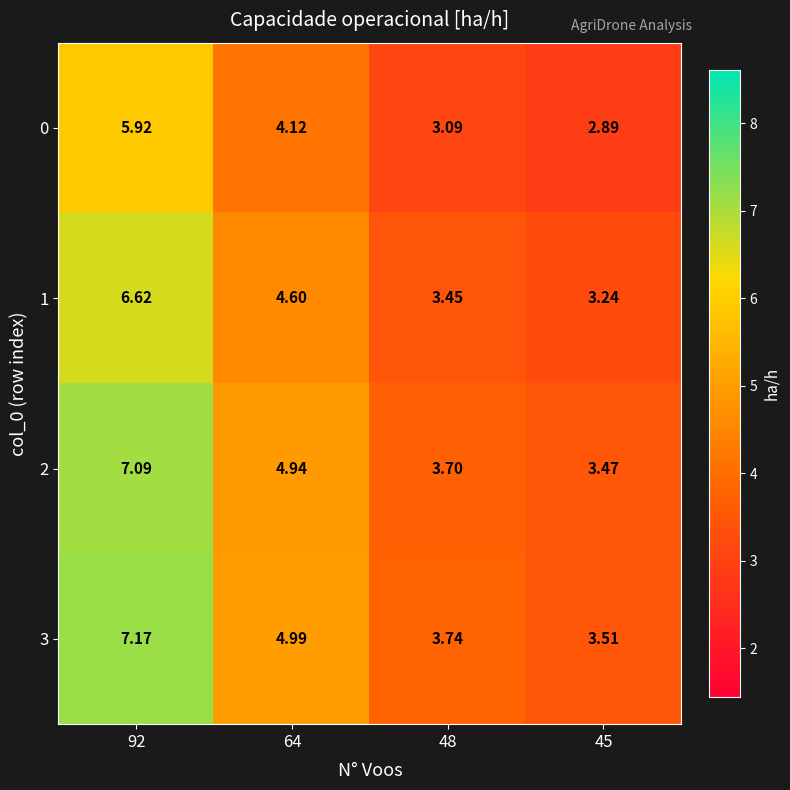

Is the value of 0 at 92 greater than the value of 1 at 64?

Yes